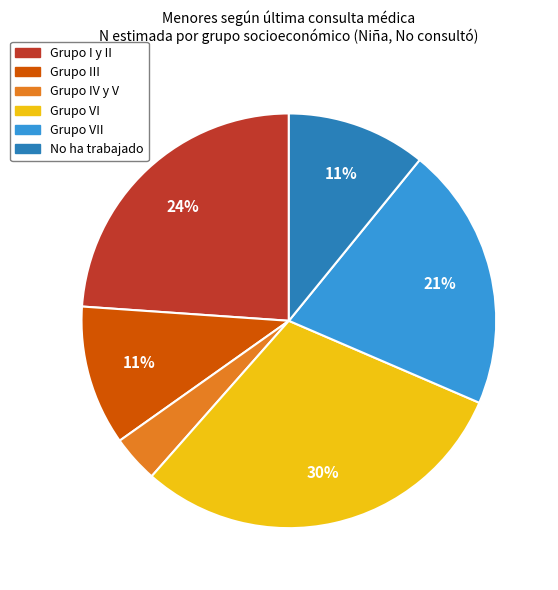

Is there any slice that represents more than half of the pie?

No